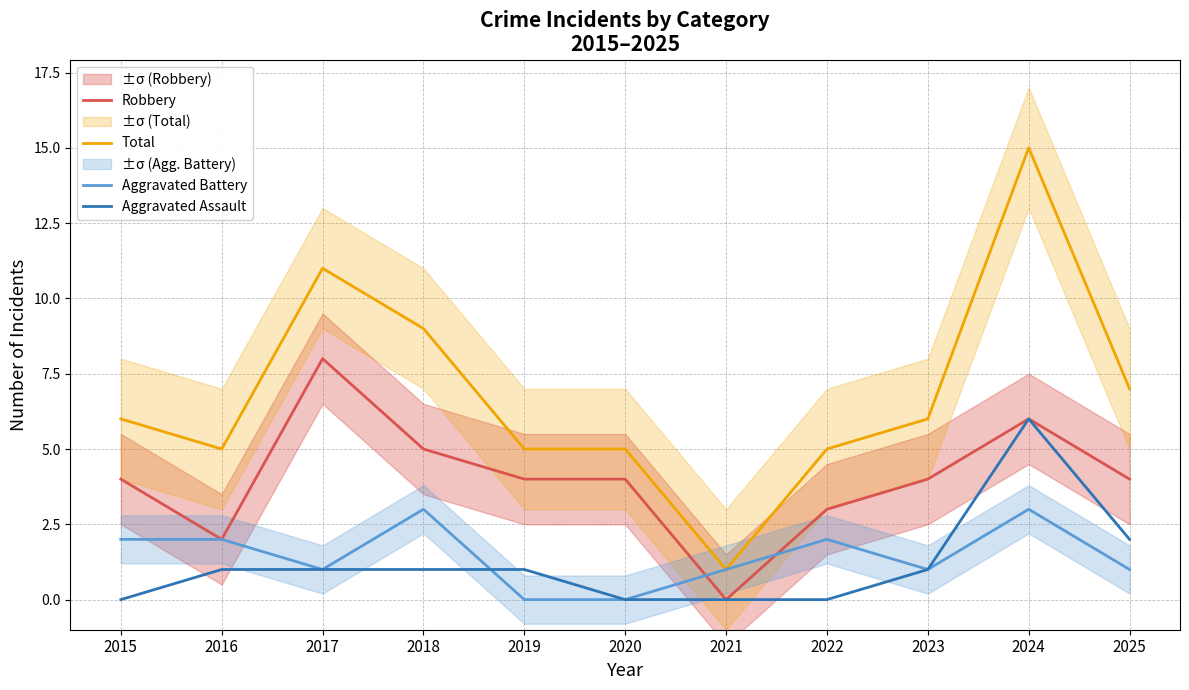

What is the sum of all Aggravated Assault values?

13